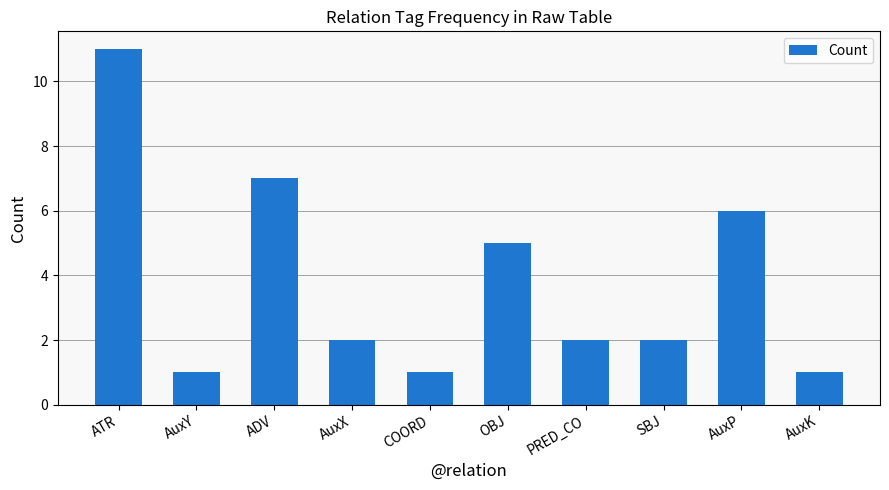

At which label does the data first exceed 2?

ATR